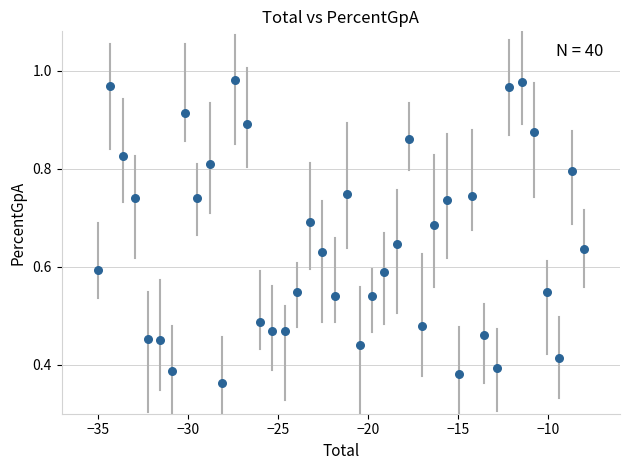

What is the range of X values (max minus min)?

27.0